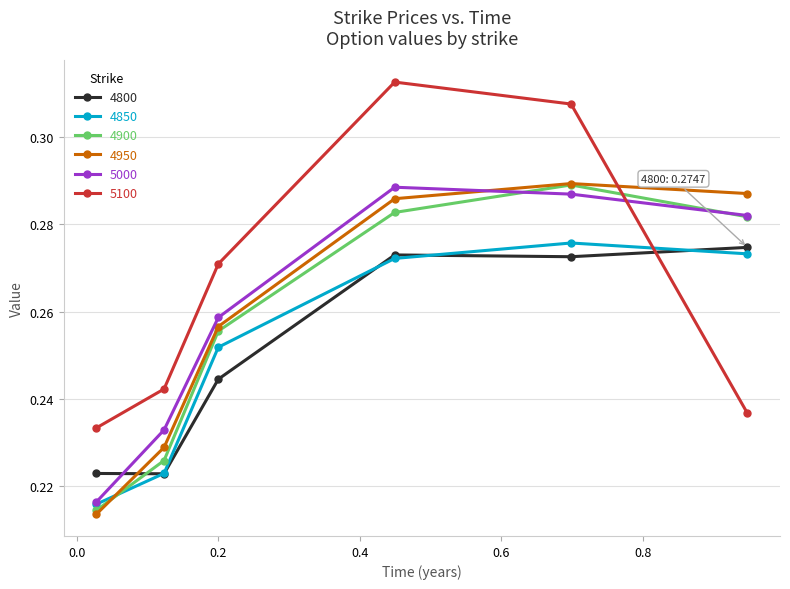

True or false: 5100 and 4950 cross at least once.

True